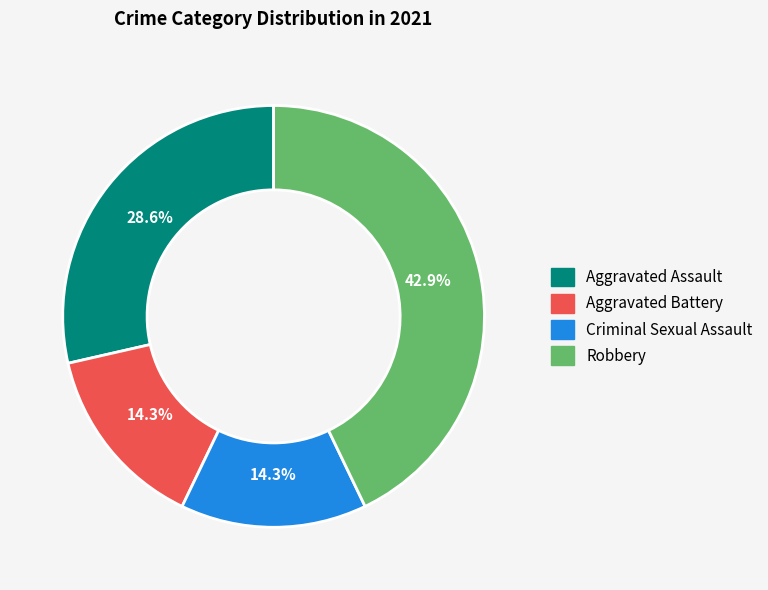

The Robbery slice represents 43% of the pie. True or false?

True